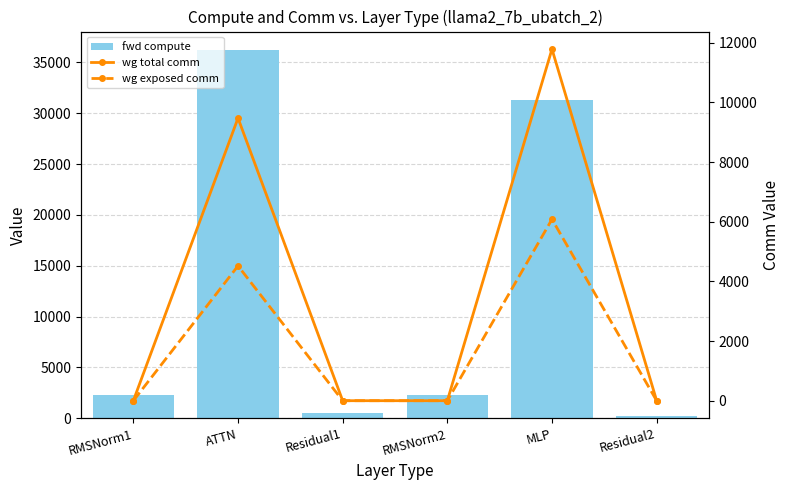

What is the sum of all wg exposed comm values?

10600.8